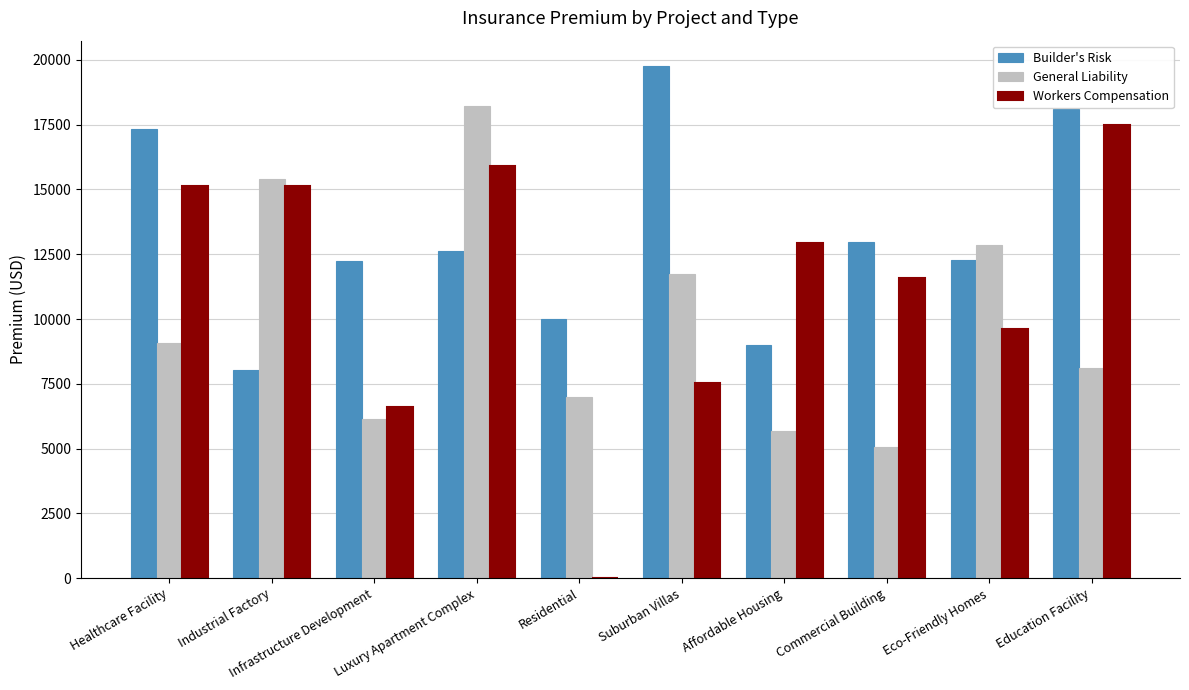

What are all the series names shown in the legend?

Builder's Risk, General Liability, Workers Compensation